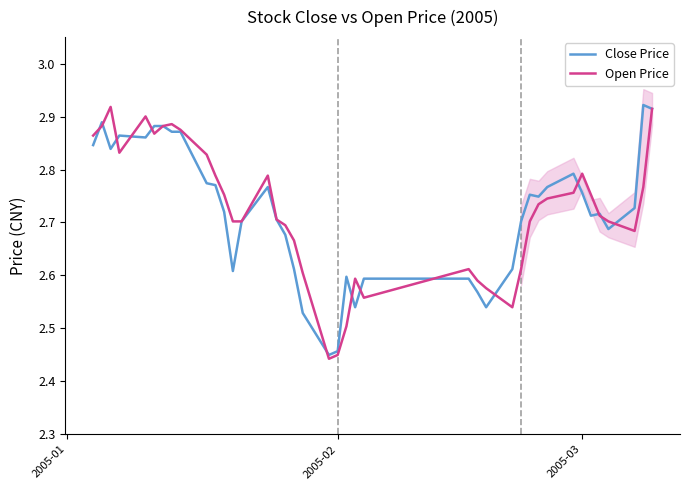

How many intersections are there between Open Price and Close Price?

14